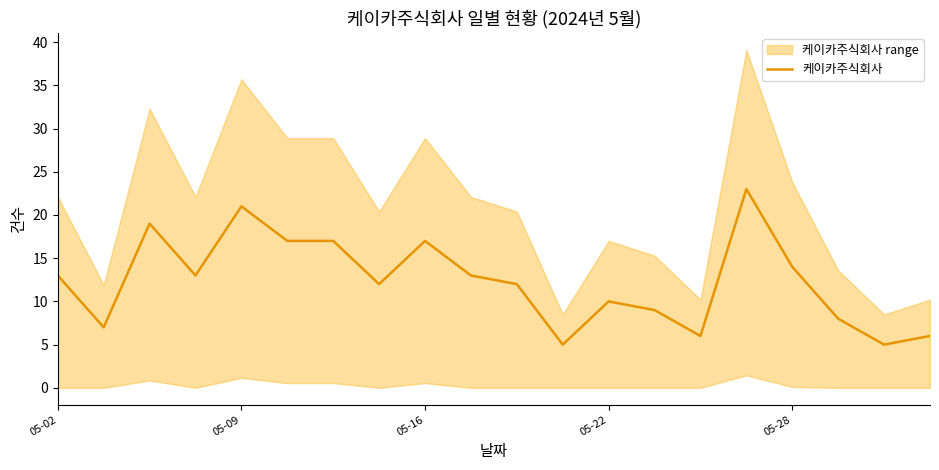

Is it true that the value at 5 is 28?

False